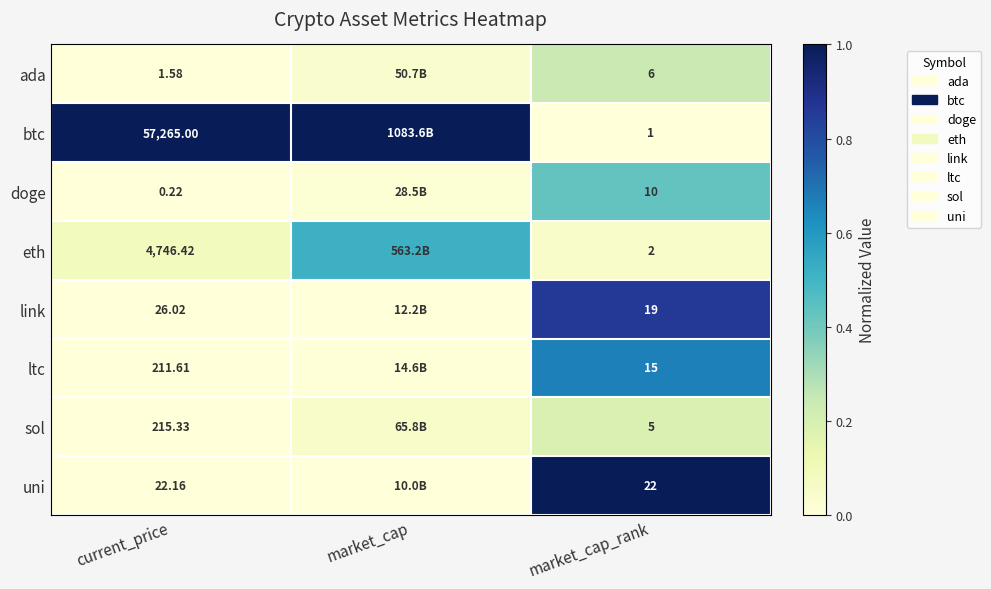

Is the value of ada at current_price greater than the value of uni at current_price?

No